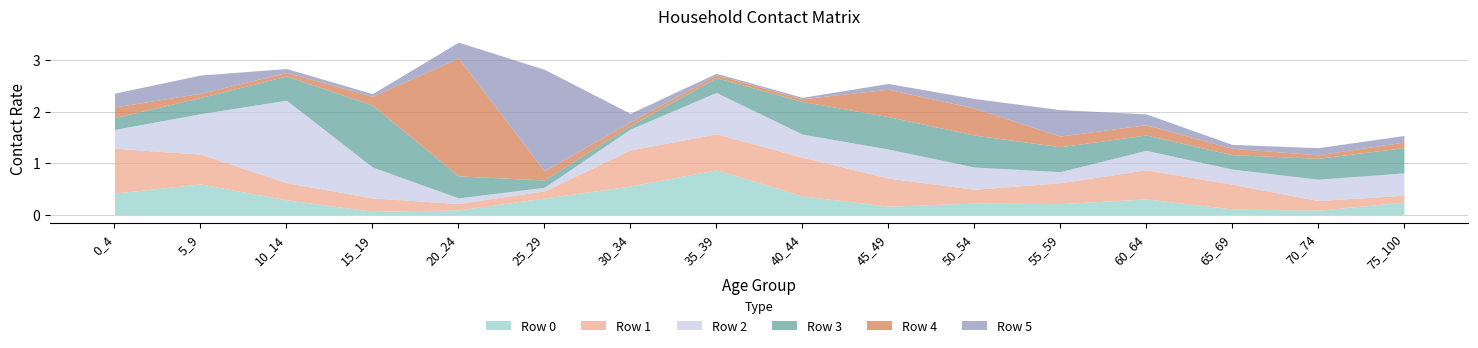

Is the value of Row 4 at 20_24 greater than the value of Row 5 at 40_44?

Yes